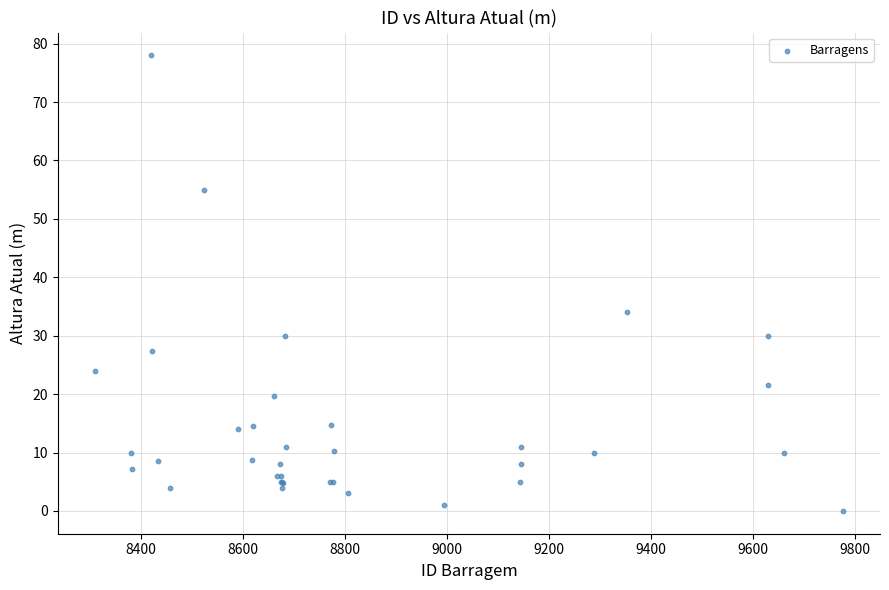

What Y value in the scatter plot is closest to 39?

34.0